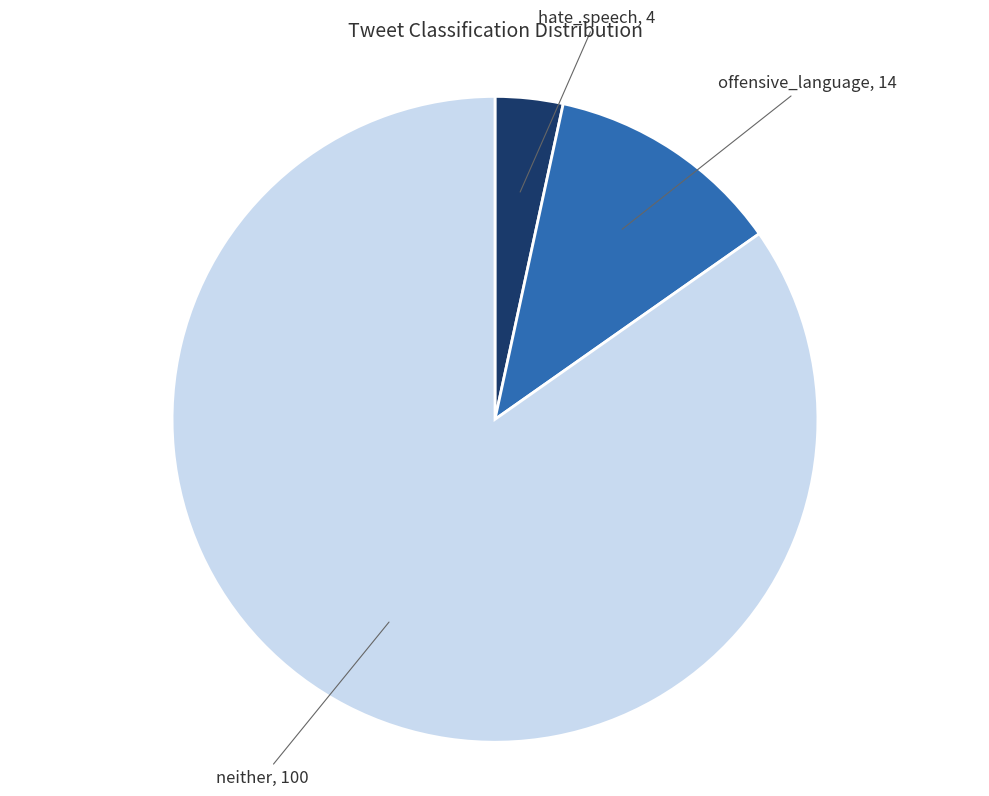

Does any single category account for the majority?

Yes